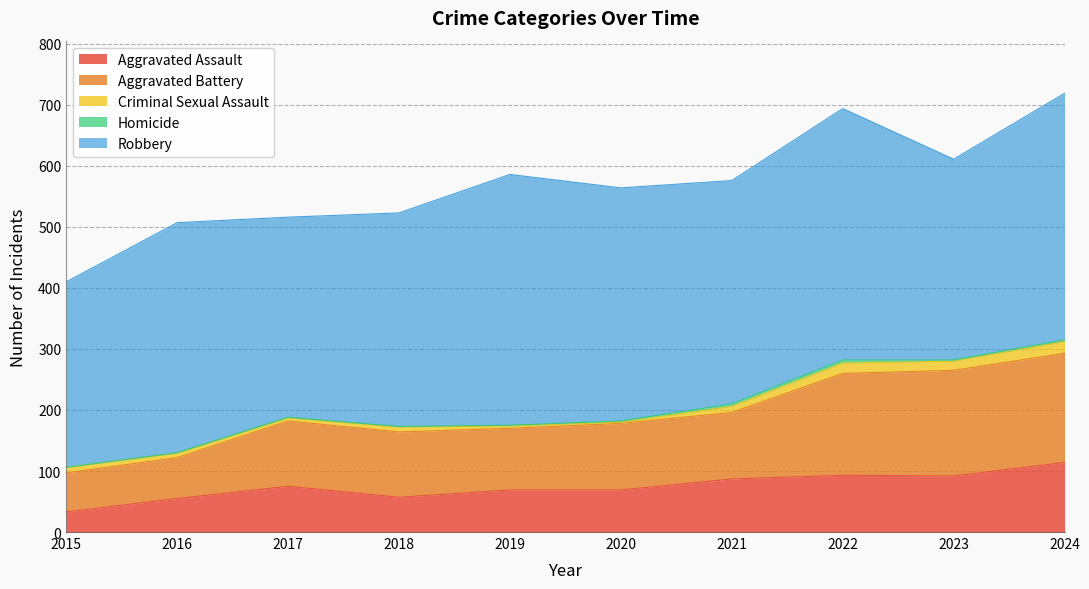

Which series changed the most between 2020 and 2024?

Aggravated Battery